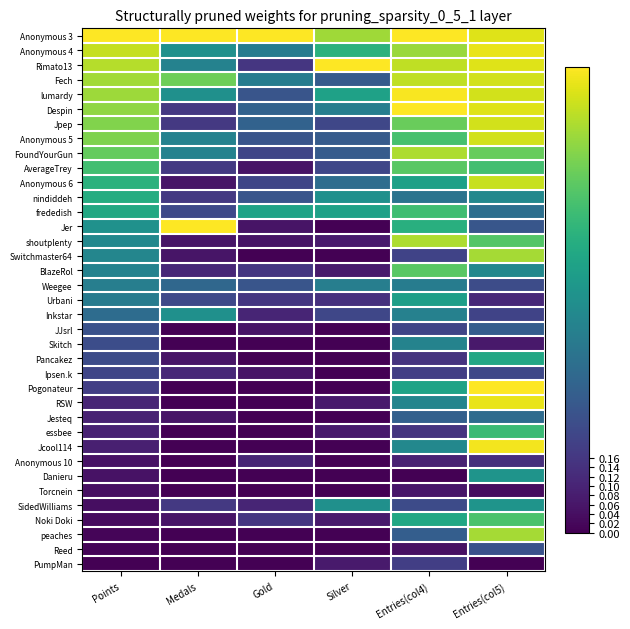

Reading right to left, extract all data points from this chart.

Anonymous 3: Entries(col5)=0.9	Entries(col4)=1.0	Silver=0.9	Gold=1.0	Medals=1.0	Points=1.0
Anonymous 4: Entries(col5)=1.0	Entries(col4)=0.9	Silver=0.6	Gold=0.4	Medals=0.5	Points=0.9
Rimato13: Entries(col5)=0.9	Entries(col4)=0.9	Silver=1.0	Gold=0.2	Medals=0.4	Points=0.9
Fech: Entries(col5)=0.9	Entries(col4)=0.9	Silver=0.3	Gold=0.4	Medals=0.8	Points=0.9
lumardy: Entries(col5)=0.9	Entries(col4)=1.0	Silver=0.6	Gold=0.3	Medals=0.5	Points=0.9
Despin: Entries(col5)=0.9	Entries(col4)=1.0	Silver=0.4	Gold=0.3	Medals=0.2	Points=0.8
Jpep: Entries(col5)=0.9	Entries(col4)=0.8	Silver=0.2	Gold=0.3	Medals=0.2	Points=0.8
Anonymous 5: Entries(col5)=0.9	Entries(col4)=0.7	Silver=0.3	Gold=0.3	Medals=0.4	Points=0.8
FoundYourGun: Entries(col5)=0.8	Entries(col4)=0.9	Silver=0.3	Gold=0.2	Medals=0.4	Points=0.8
AverageTrey: Entries(col5)=0.7	Entries(col4)=0.7	Silver=0.2	Gold=0.1	Medals=0.2	Points=0.7
Anonymous 6: Entries(col5)=0.9	Entries(col4)=0.6	Silver=0.4	Gold=0.2	Medals=0.1	Points=0.6
nindiddeh: Entries(col5)=0.5	Entries(col4)=0.4	Silver=0.5	Gold=0.3	Medals=0.2	Points=0.6
frededish: Entries(col5)=0.4	Entries(col4)=0.7	Silver=0.6	Gold=0.6	Medals=0.2	Points=0.6
Jer: Entries(col5)=0.3	Entries(col4)=0.6	Silver=0.0	Gold=0.1	Medals=1.0	Points=0.5
shoutplenty: Entries(col5)=0.7	Entries(col4)=0.9	Silver=0.1	Gold=0.1	Medals=0.1	Points=0.5
Switchmaster64: Entries(col5)=0.9	Entries(col4)=0.2	Silver=0.0	Gold=0.0	Medals=0.1	Points=0.5
BlazeRol: Entries(col5)=0.5	Entries(col4)=0.7	Silver=0.1	Gold=0.2	Medals=0.1	Points=0.4
Weegee: Entries(col5)=0.2	Entries(col4)=0.4	Silver=0.4	Gold=0.3	Medals=0.3	Points=0.4
Urbani: Entries(col5)=0.1	Entries(col4)=0.6	Silver=0.1	Gold=0.2	Medals=0.2	Points=0.4
Inkstar: Entries(col5)=0.2	Entries(col4)=0.4	Silver=0.2	Gold=0.1	Medals=0.5	Points=0.4
JJsrl: Entries(col5)=0.3	Entries(col4)=0.2	Silver=0.0	Gold=0.1	Medals=0.0	Points=0.3
Skitch: Entries(col5)=0.1	Entries(col4)=0.4	Silver=0.0	Gold=0.0	Medals=0.0	Points=0.2
Pancakez: Entries(col5)=0.6	Entries(col4)=0.1	Silver=0.0	Gold=0.0	Medals=0.1	Points=0.2
Ipsen.k: Entries(col5)=0.2	Entries(col4)=0.2	Silver=0.0	Gold=0.1	Medals=0.1	Points=0.2
Pogonateur: Entries(col5)=1.0	Entries(col4)=0.6	Silver=0.0	Gold=0.0	Medals=0.0	Points=0.2
RSW: Entries(col5)=1.0	Entries(col4)=0.5	Silver=0.1	Gold=0.0	Medals=0.0	Points=0.1
Jesteq: Entries(col5)=0.3	Entries(col4)=0.3	Silver=0.0	Gold=0.0	Medals=0.1	Points=0.1
essbee: Entries(col5)=0.7	Entries(col4)=0.1	Silver=0.1	Gold=0.0	Medals=0.0	Points=0.1
Jcool114: Entries(col5)=1.0	Entries(col4)=0.5	Silver=0.0	Gold=0.0	Medals=0.0	Points=0.1
Anonymous 10: Entries(col5)=0.1	Entries(col4)=0.1	Silver=0.0	Gold=0.1	Medals=0.0	Points=0.0
Danieru: Entries(col5)=0.5	Entries(col4)=0.0	Silver=0.0	Gold=0.0	Medals=0.0	Points=0.0
Torcnein: Entries(col5)=0.0	Entries(col4)=0.1	Silver=0.0	Gold=0.0	Medals=0.0	Points=0.0
SidedWilliams: Entries(col5)=0.5	Entries(col4)=0.2	Silver=0.5	Gold=0.1	Medals=0.2	Points=0.0
Noki Doki: Entries(col5)=0.7	Entries(col4)=0.6	Silver=0.1	Gold=0.2	Medals=0.1	Points=0.0
peaches: Entries(col5)=0.9	Entries(col4)=0.3	Silver=0.0	Gold=0.0	Medals=0.0	Points=0.0
Reed: Entries(col5)=0.2	Entries(col4)=0.0	Silver=0.0	Gold=0.0	Medals=0.0	Points=0.0
PumpMan: Entries(col5)=0.0	Entries(col4)=0.2	Silver=0.1	Gold=0.0	Medals=0.0	Points=0.0